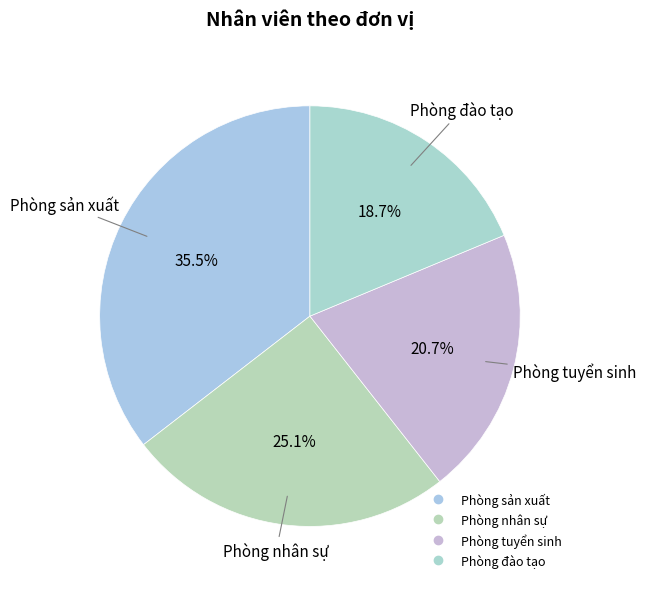

What is the ratio of the value at Phòng nhân sự to the value at Phòng sản xuất?

0.7